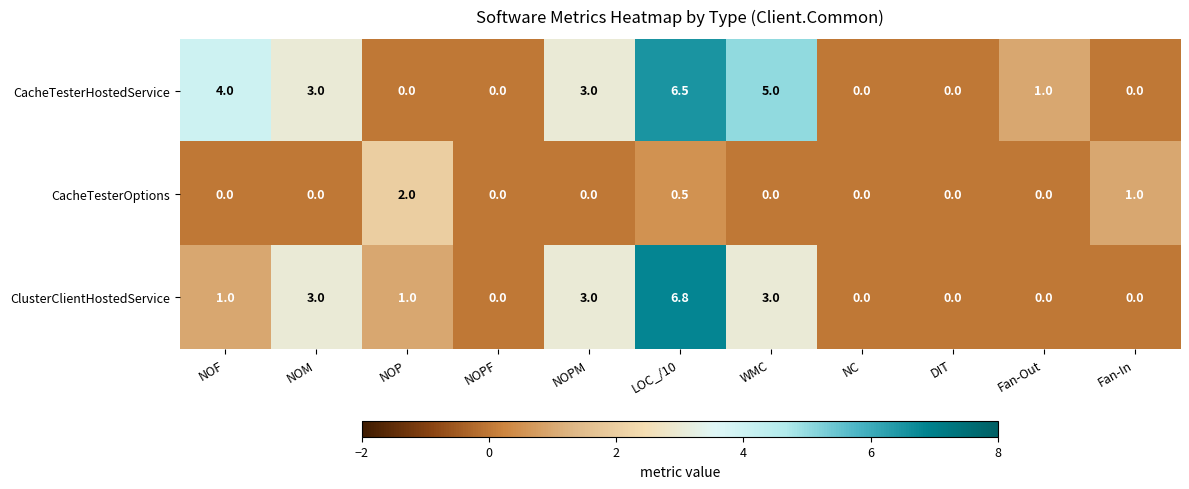

List the series in order of their peak value, highest first.

ClusterClientHostedService, CacheTesterHostedService, CacheTesterOptions